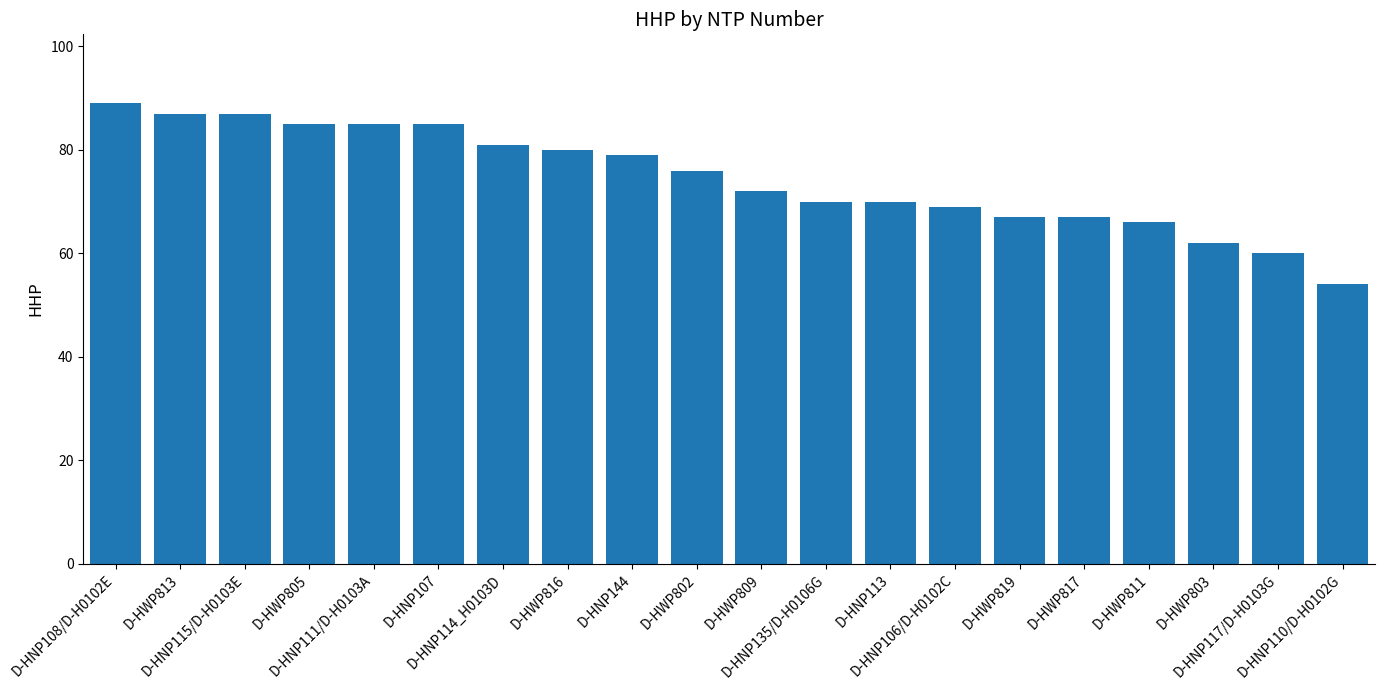

The chart shows a value of 91 at D-HWP803. True or false?

False